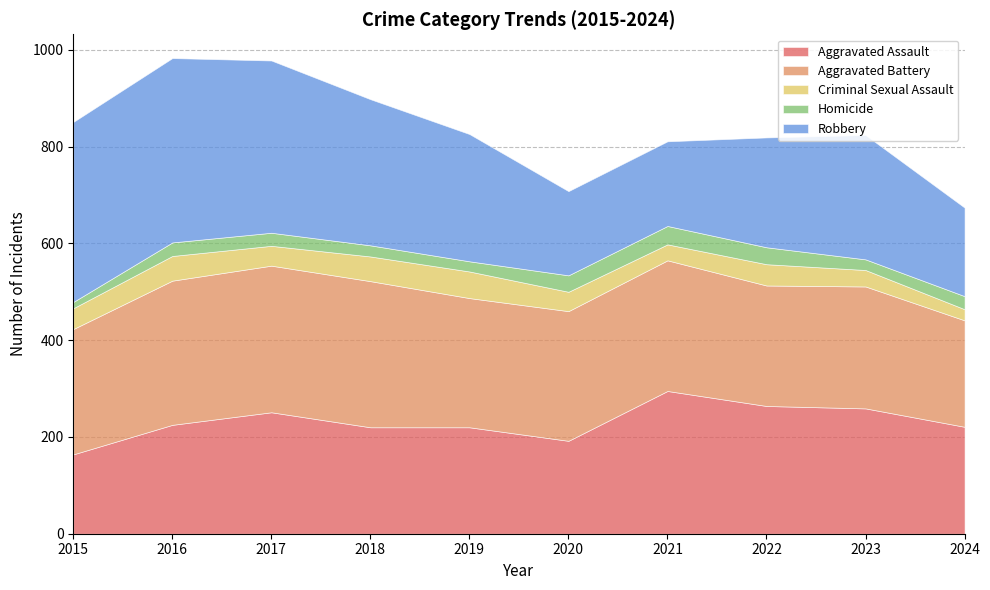

The value of Aggravated Assault at 2018 is 220. True or false?

True